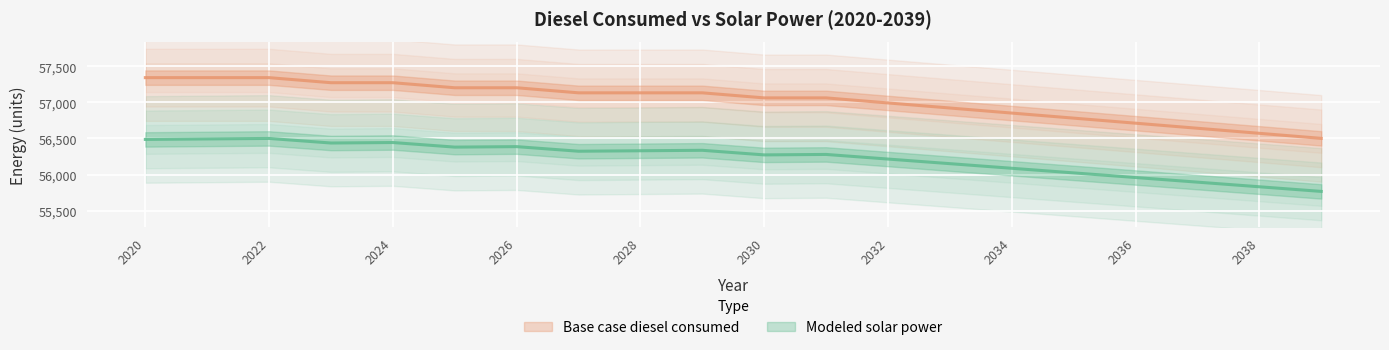

Does the chart display data point markers on the line(s)?

No